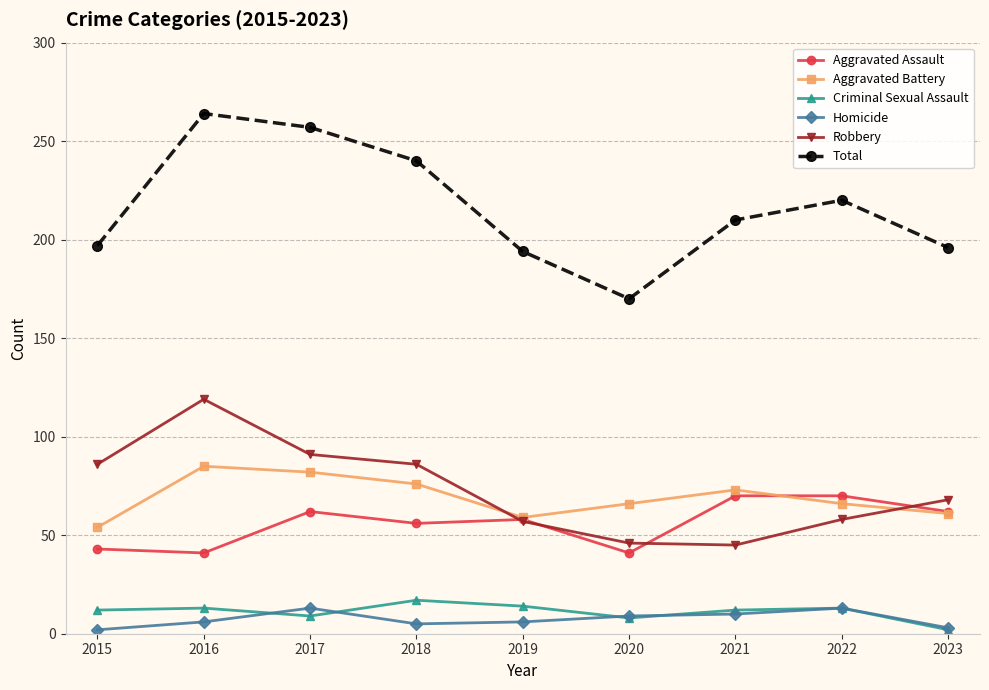

Where is the first local maximum for Robbery?

2016